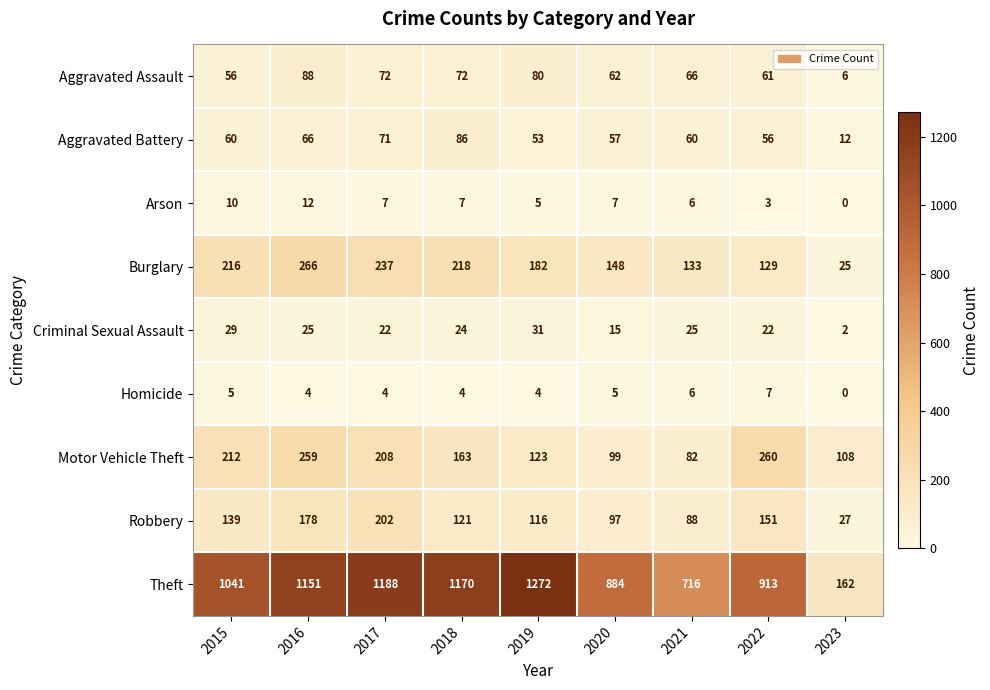

Where does the Robbery series first go above 121?

2015